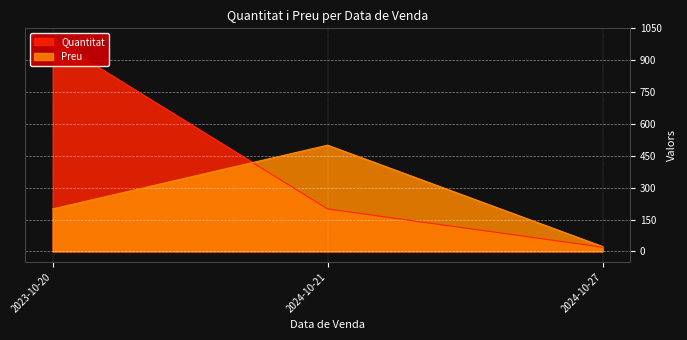

Which series changed the most between 2023-10-20 and 2024-10-21?

Quantitat